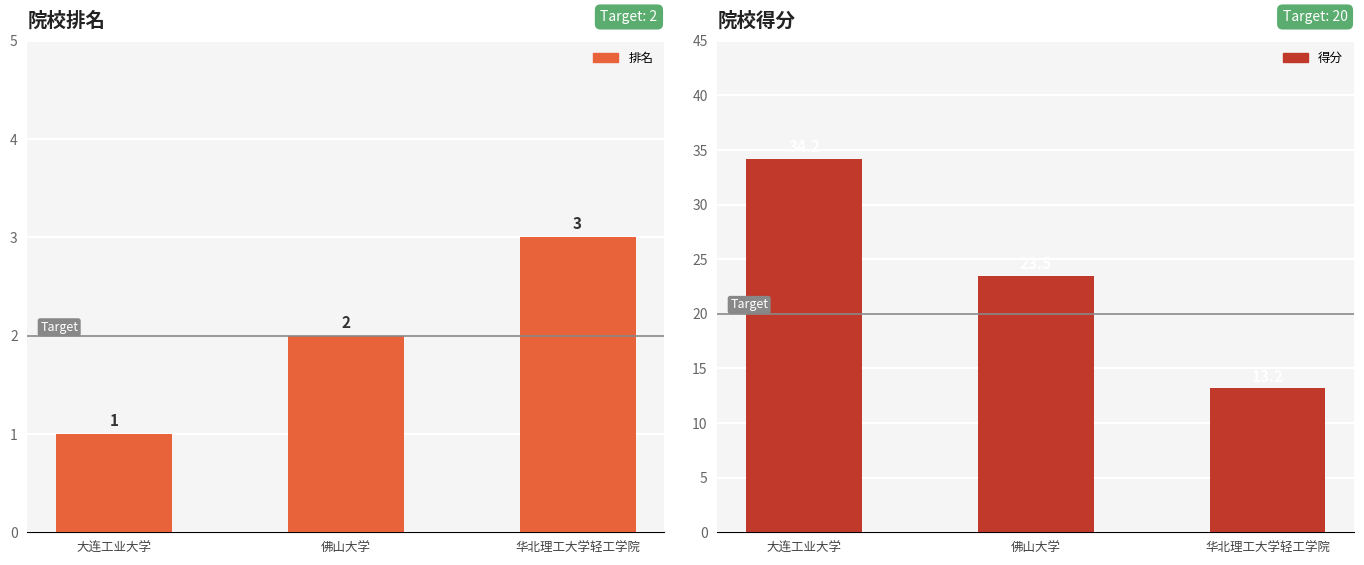

What is the label of the 2nd bar from the left?

佛山大学